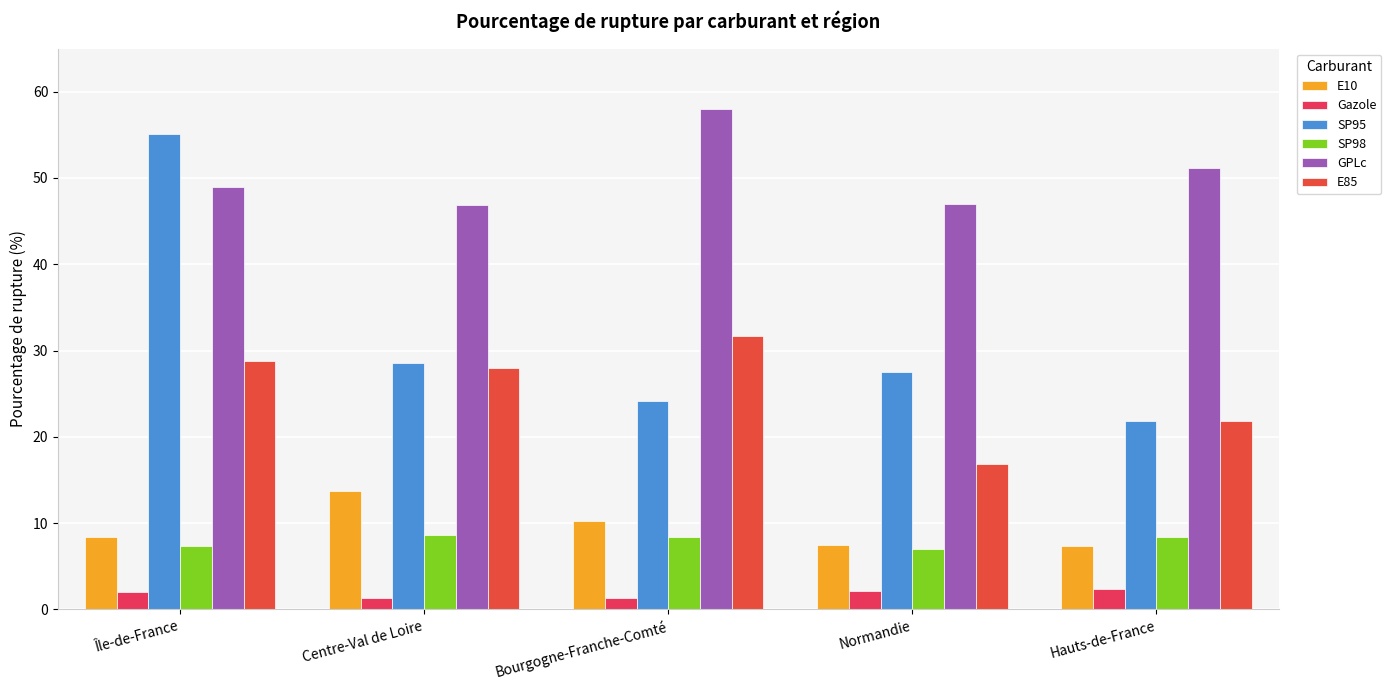

Is it true that GPLc equals 46.8 at Centre-Val de Loire?

True